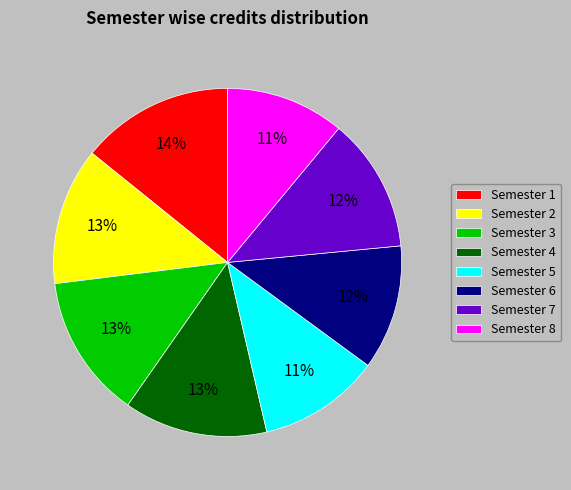

To the nearest percent, what is the combined percentage of Semester 3 and Semester 8?

24%